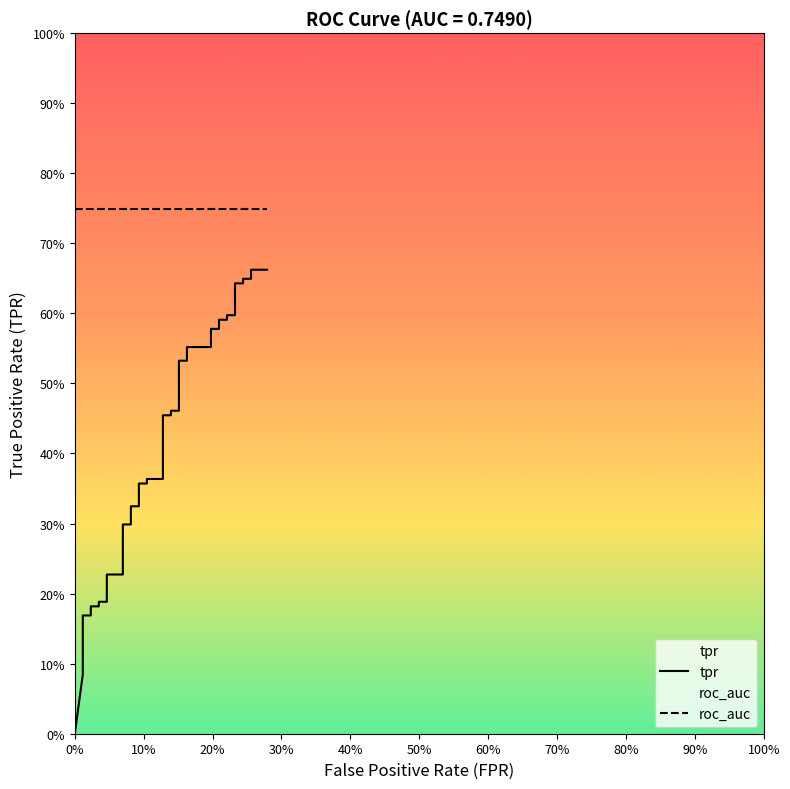

True or false: tpr has more than 2 interior local peaks.

False